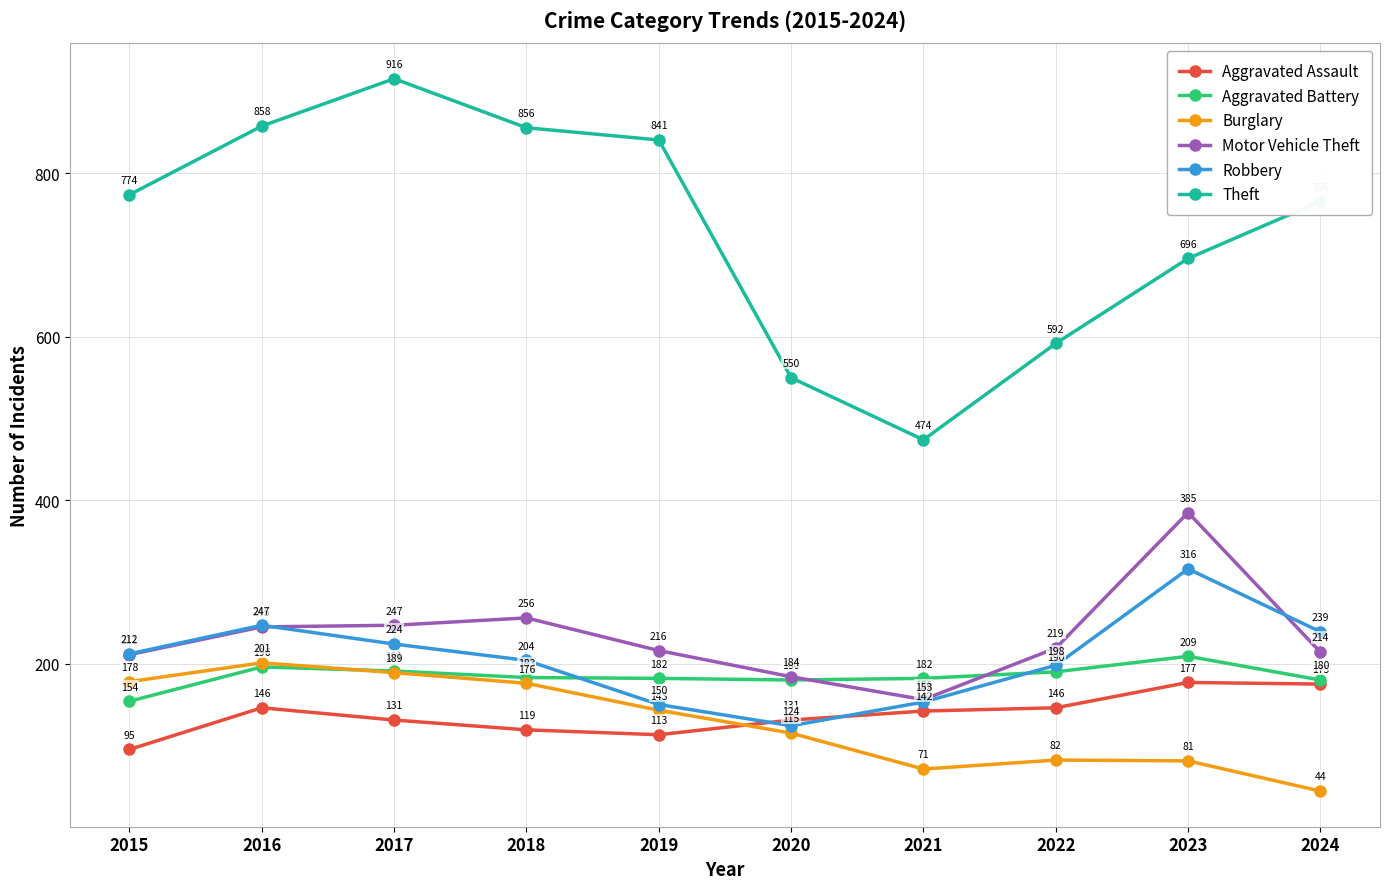

True or false: Aggravated Battery and Theft intersect in this chart.

False